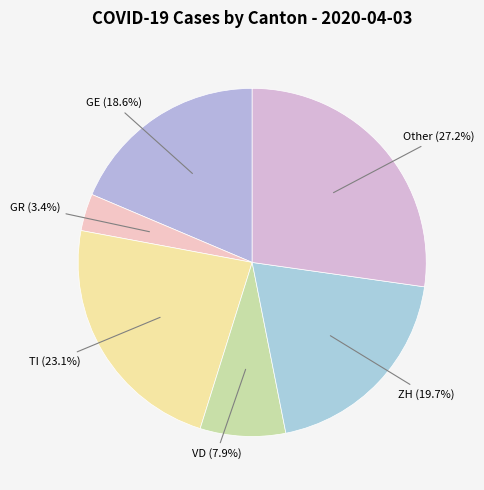

Rank the categories by value from highest to lowest.

Other, TI, ZH, GE, VD, GR